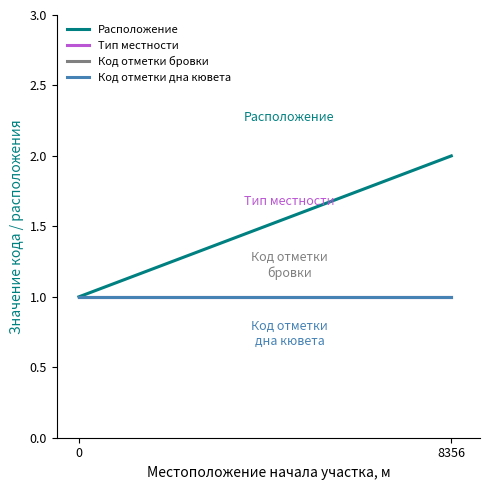

What is the difference between the highest and lowest values at 8356?

1